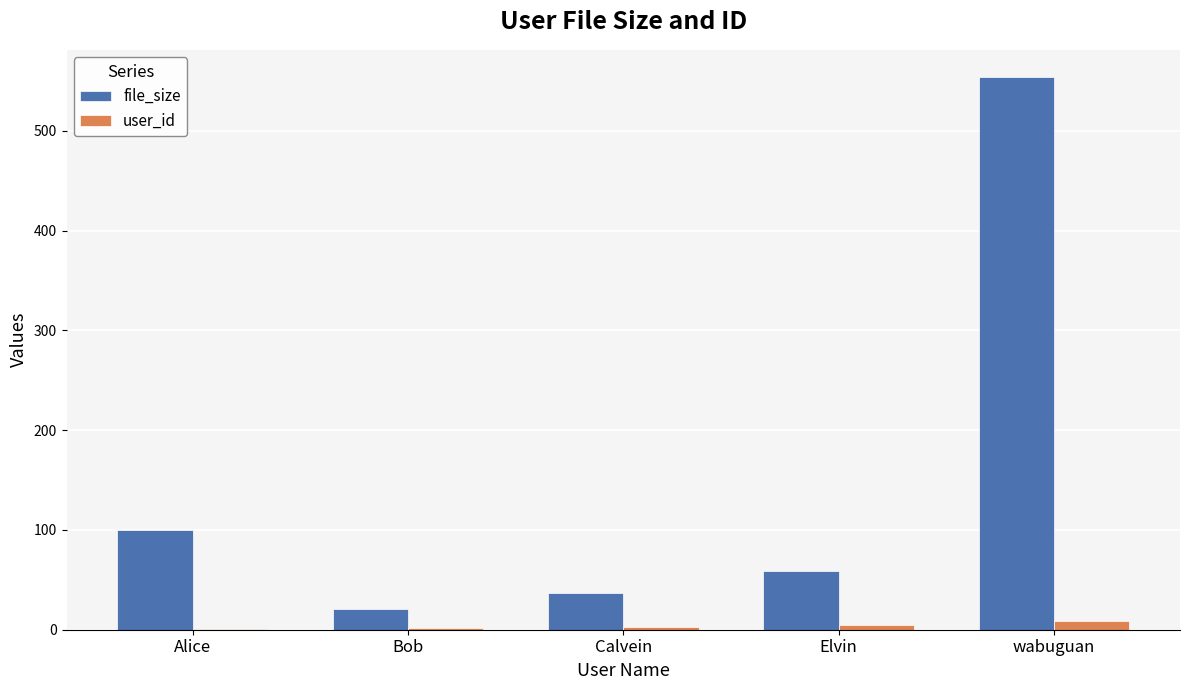

How many series are shown in this chart?

2